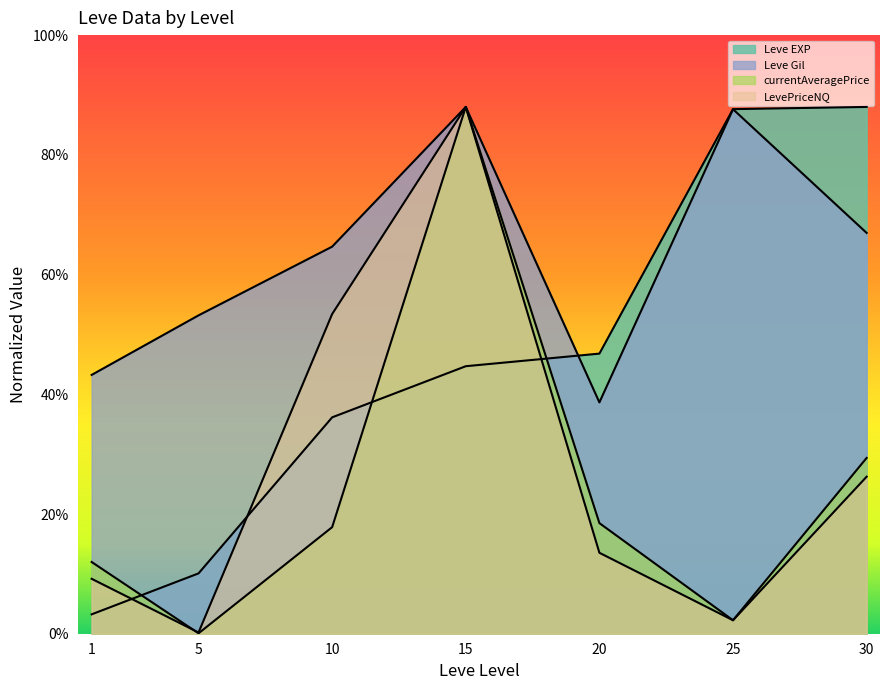

Which series changed the most between 5 and 25?

Leve EXP